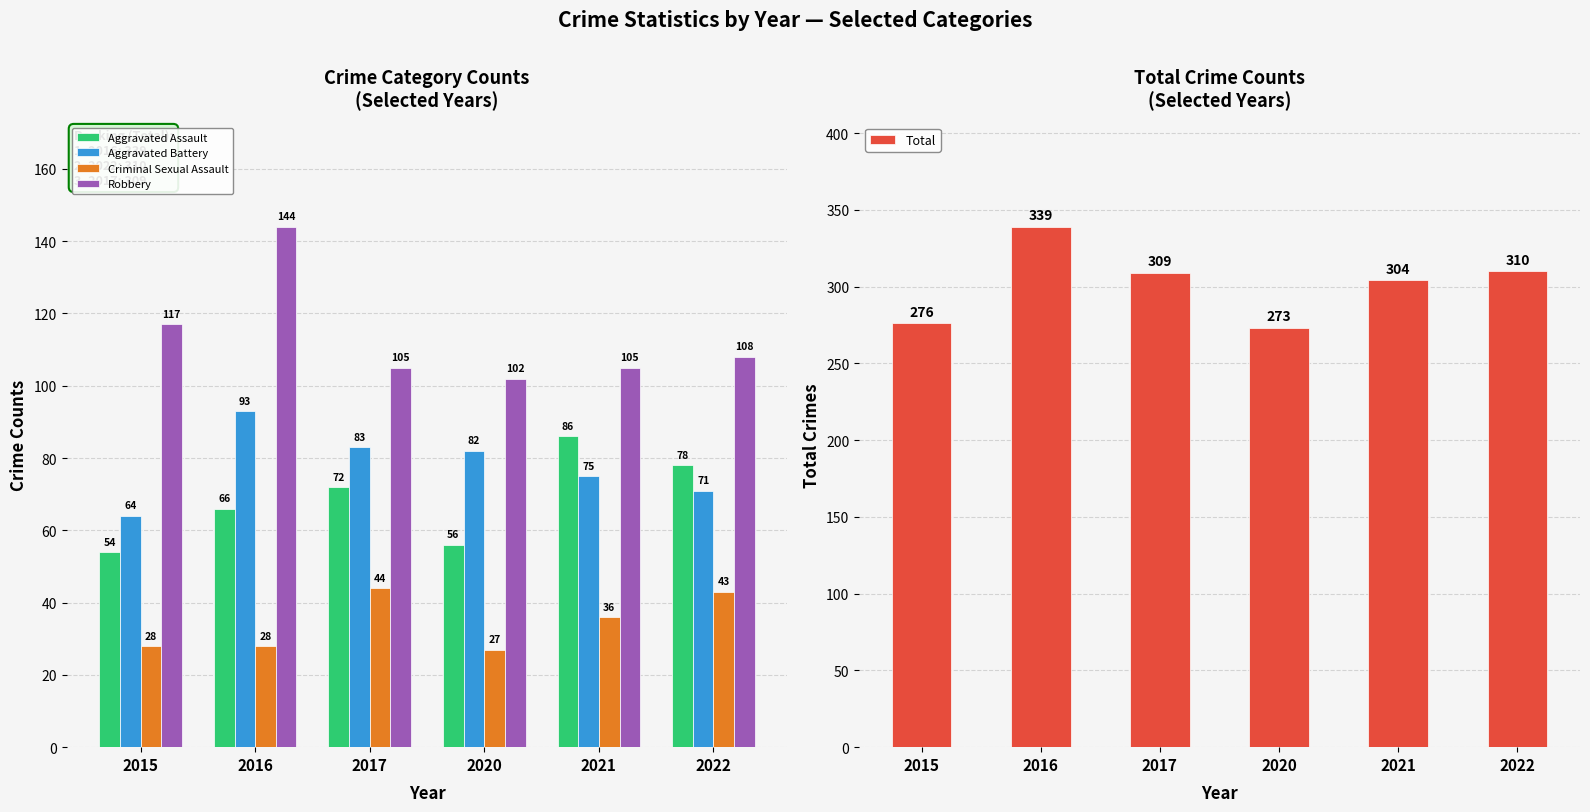

Which series has the widest spread of values?

Total